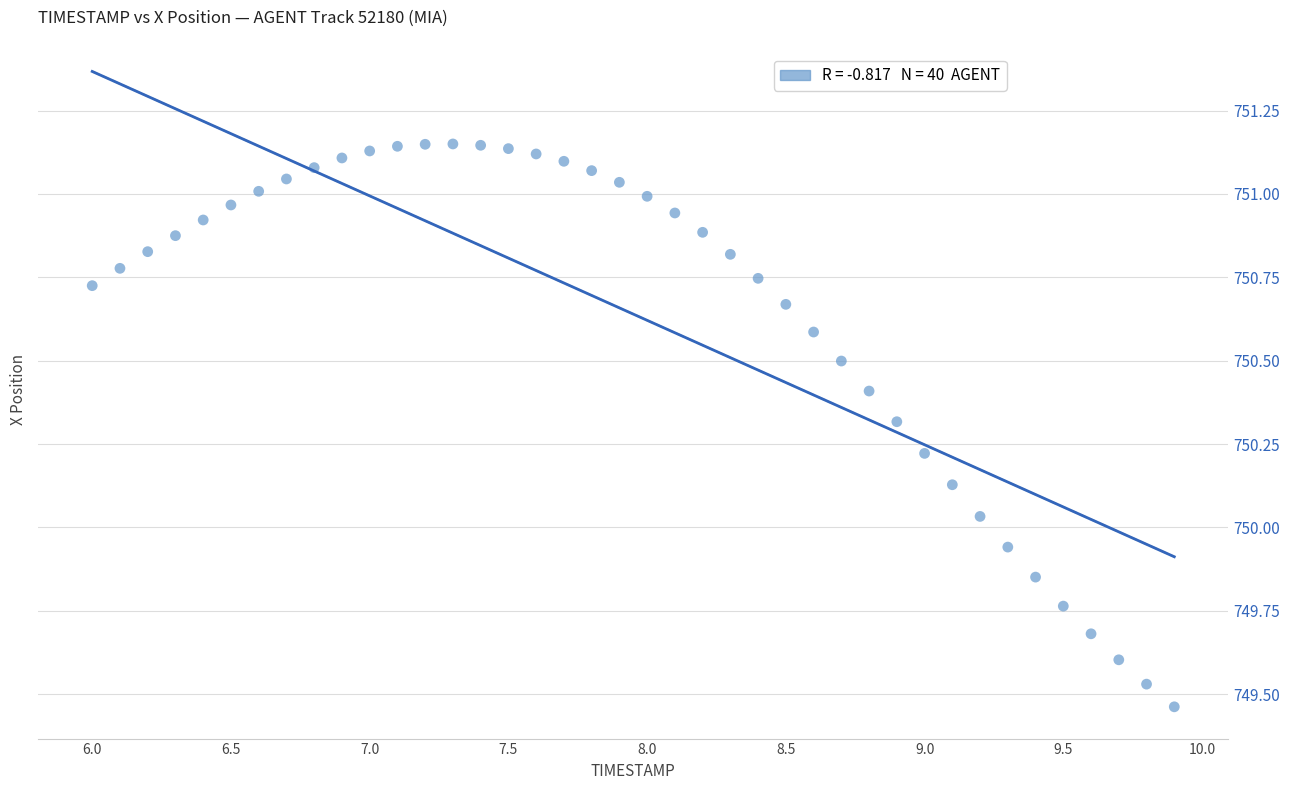

What is the range of Y values (max minus min)?

1.7